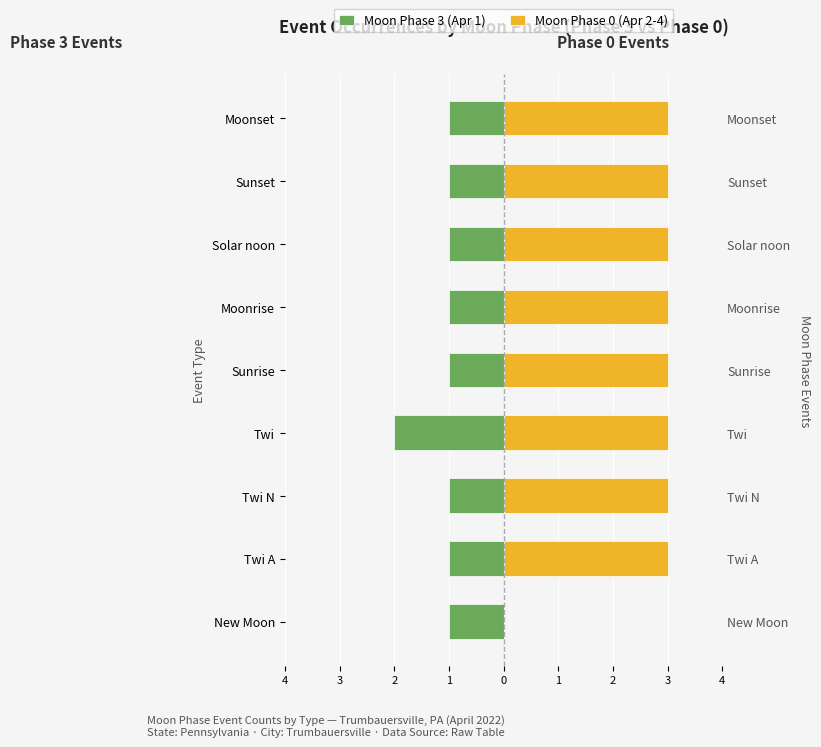

What is the difference between the second highest and minimum values in the Moon Phase 3 (Apr 1) series?

1